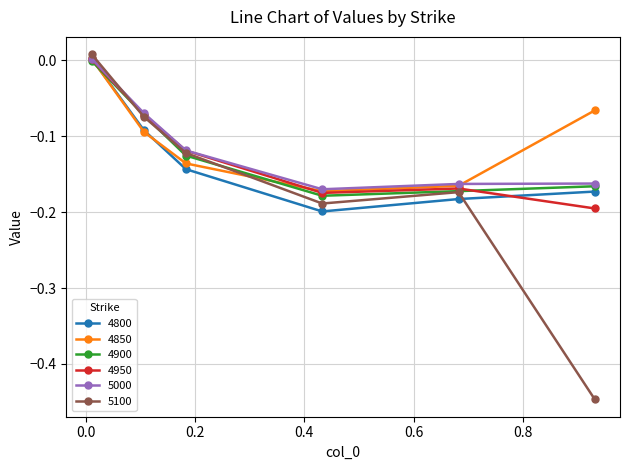

True or false: 4850 has more than 2 points higher than both neighbors.

False